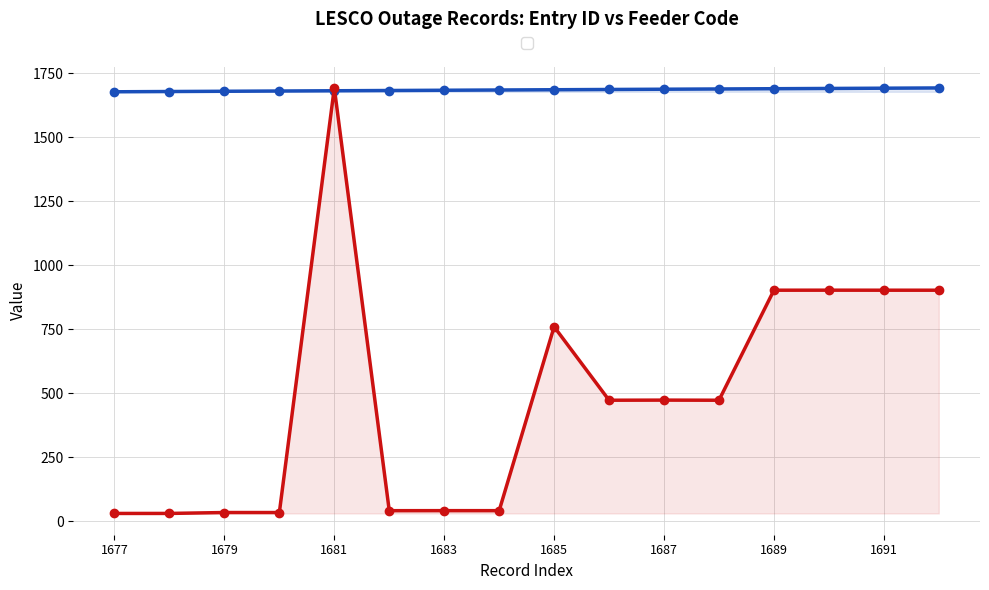

What is the sum of all col_8 (Feeder Code, scaled) values?

7730.5